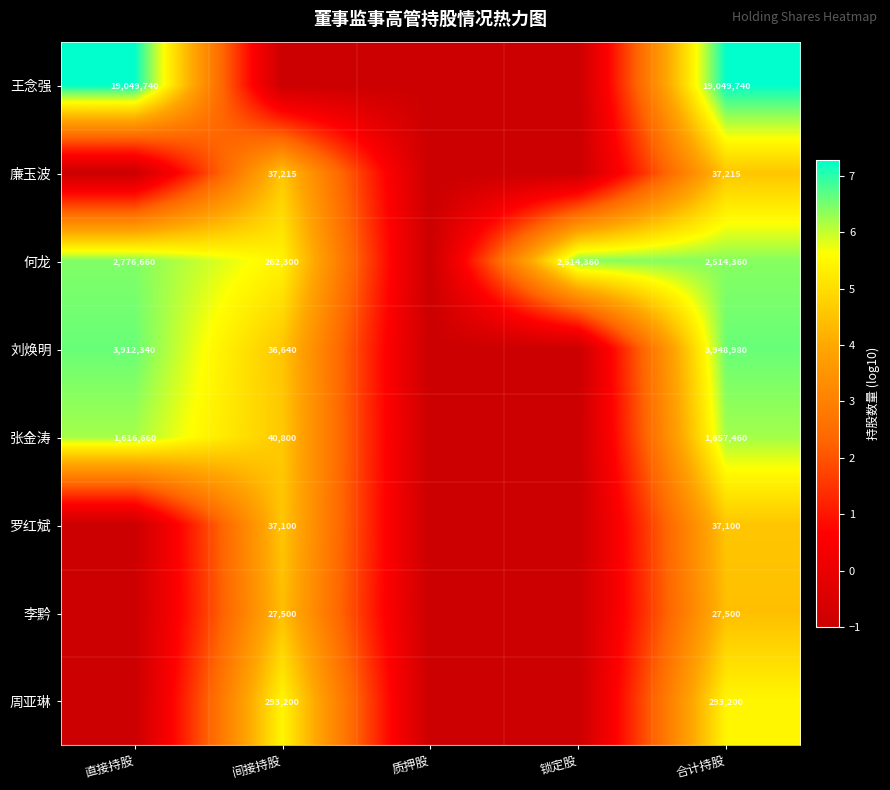

The value of 廉玉波 at 合计持股 is 37215. True or false?

True